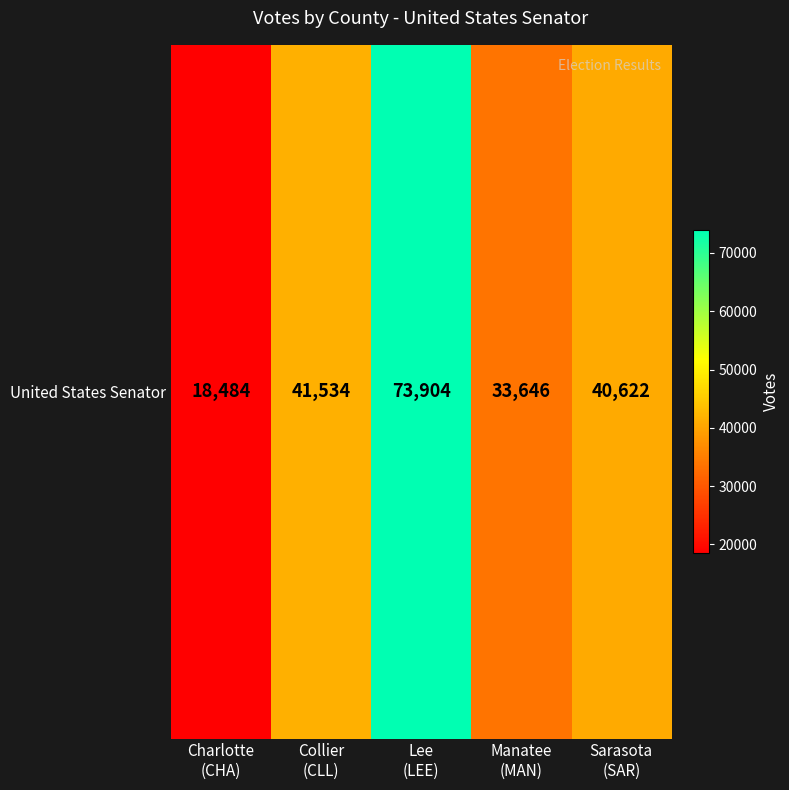

What is the smallest value displayed?

18484